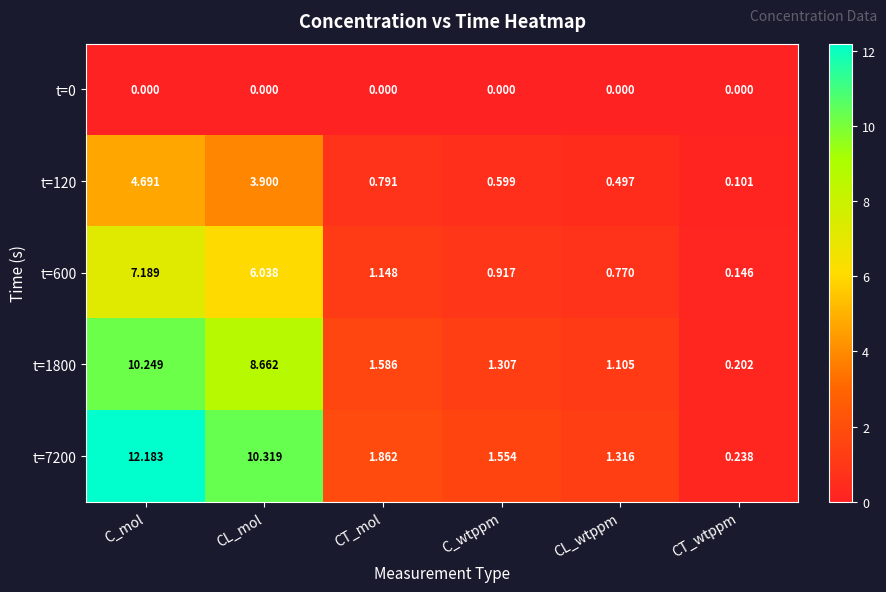

Rank the series by their maximum value, from highest to lowest.

t=7200, t=1800, t=600, t=120, t=0